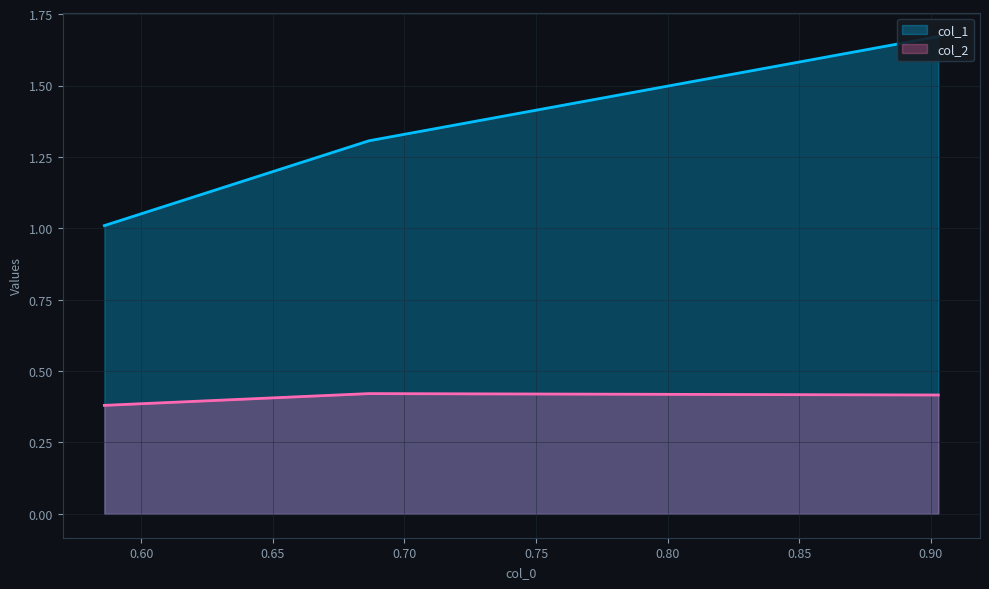

Which category has the lowest value in the col_2 series?

0.5860258342166033